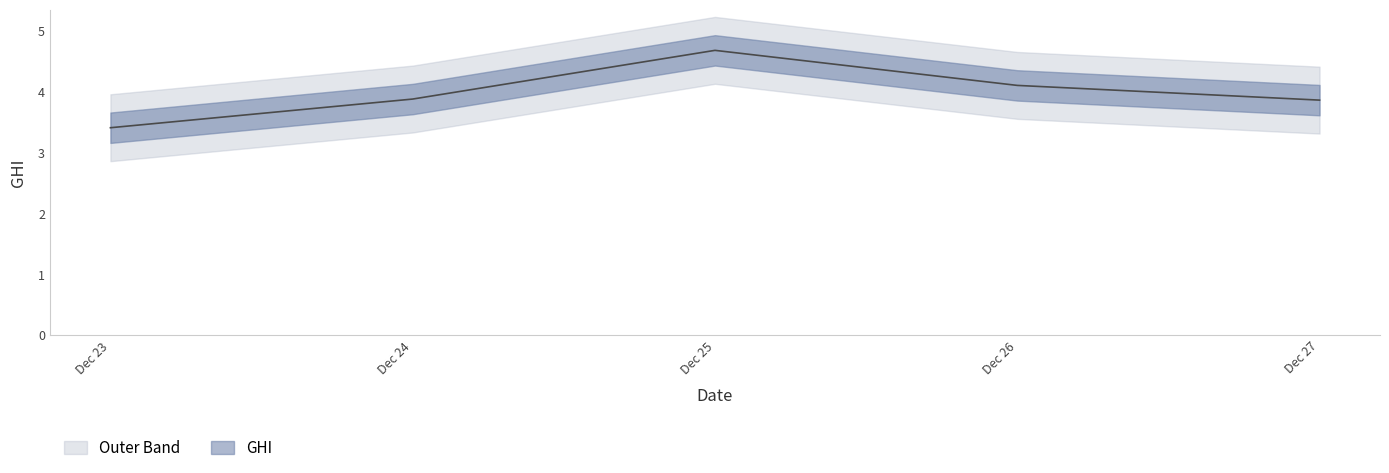

Rank the categories by value from lowest to highest.

Dec 23, Dec 27, Dec 24, Dec 26, Dec 25